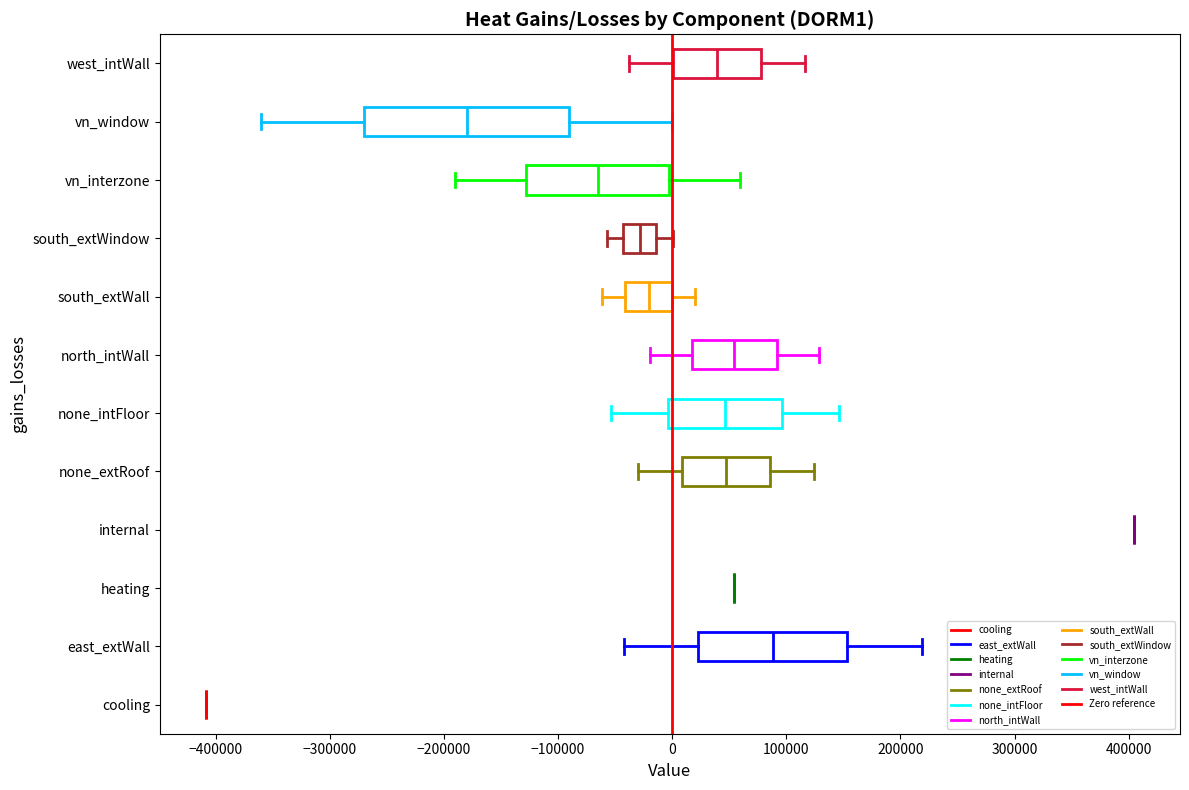

Which box is the widest, from its left edge to its right edge?

vn_window